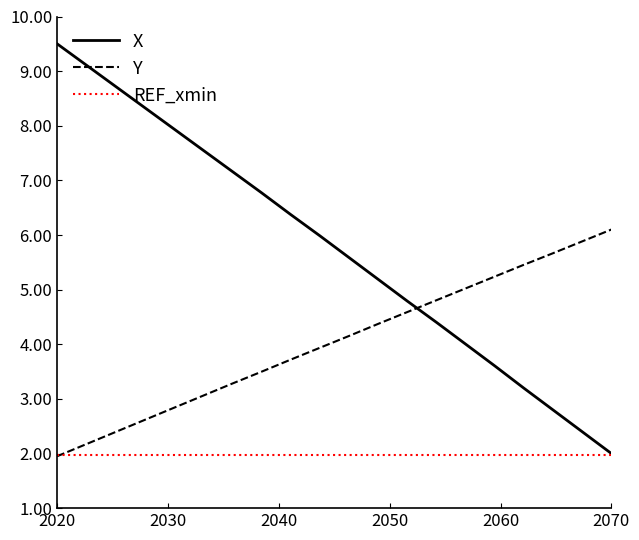

How many intersections are there between Y and X?

1